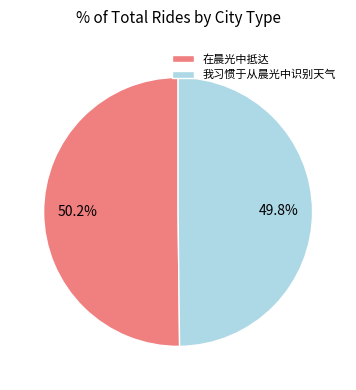

What is the ratio of the value at 我习惯于从晨光中识别天气 to the value at 在晨光中抵达?

1.0